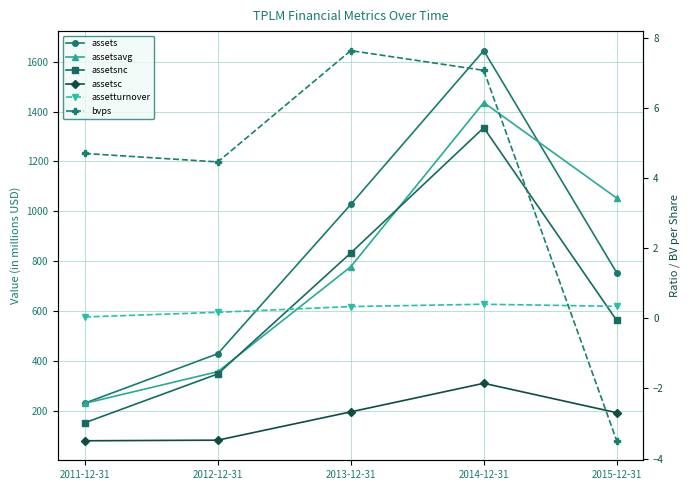

Reading left to right, list all the values displayed in this chart.

assets: 2011-12-31=229.8	2012-12-31=428.3	2013-12-31=1027.5	2014-12-31=1645.0	2015-12-31=753.1
assetsavg: 2011-12-31=229.0	2012-12-31=356.2	2013-12-31=777.5	2014-12-31=1436.6	2015-12-31=1052.8
assetsnc: 2011-12-31=151.0	2012-12-31=347.1	2013-12-31=832.7	2014-12-31=1335.5	2015-12-31=561.7
assetsc: 2011-12-31=78.8	2012-12-31=81.2	2013-12-31=194.8	2014-12-31=309.5	2015-12-31=191.5
assetturnover: 2011-12-31=0.0	2012-12-31=0.2	2013-12-31=0.3	2014-12-31=0.4	2015-12-31=0.3
bvps: 2011-12-31=4.7	2012-12-31=4.5	2013-12-31=7.6	2014-12-31=7.1	2015-12-31=-3.5